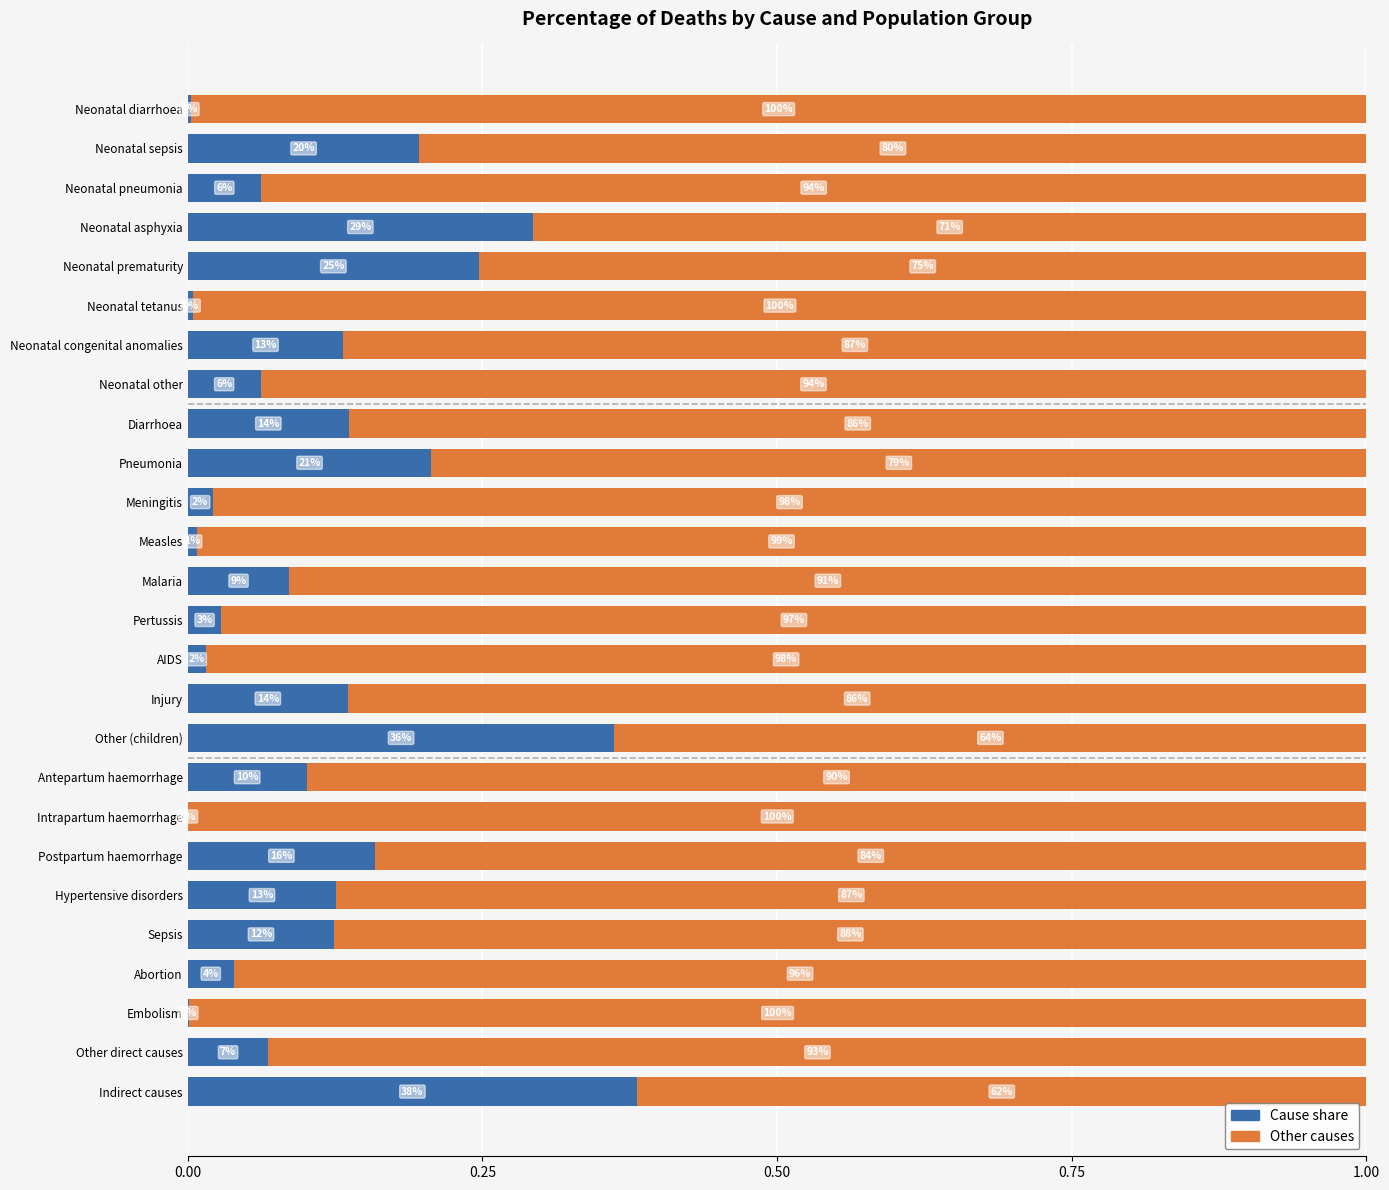

What are all the series names shown in the legend?

Cause share, Other causes